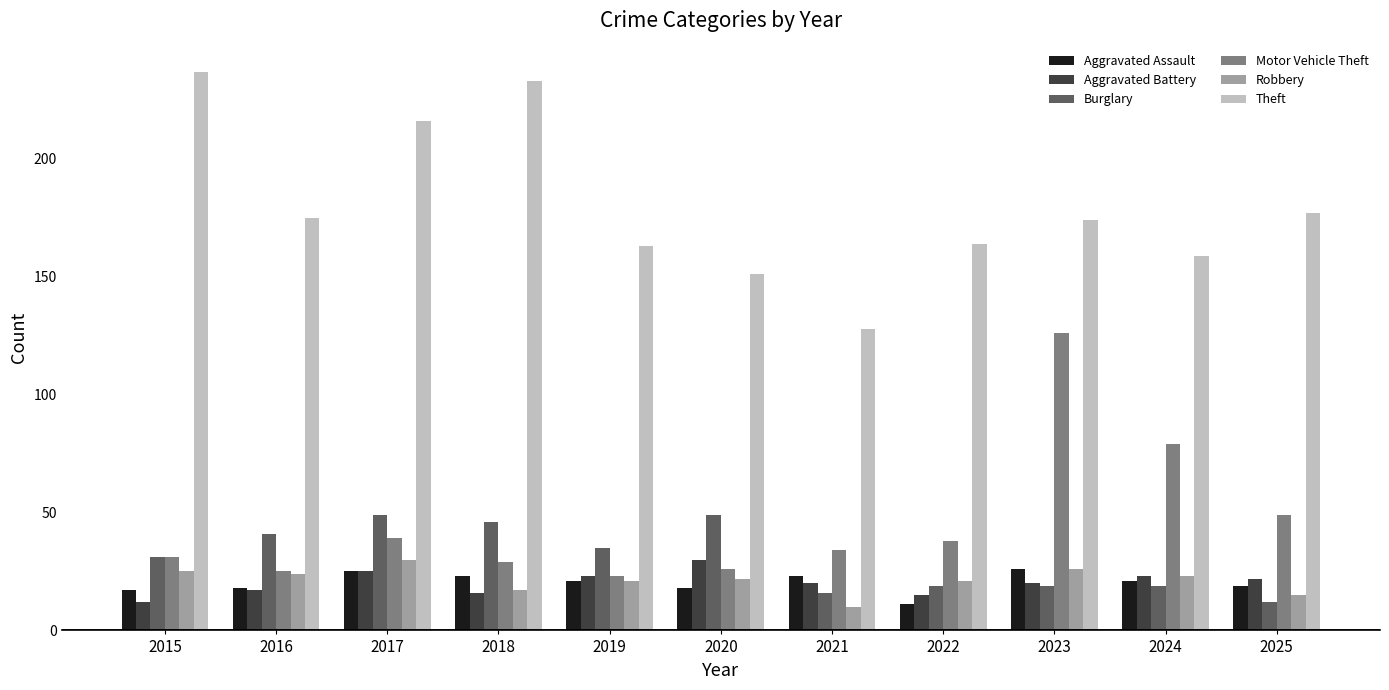

Which series has the largest total across all categories?

Theft